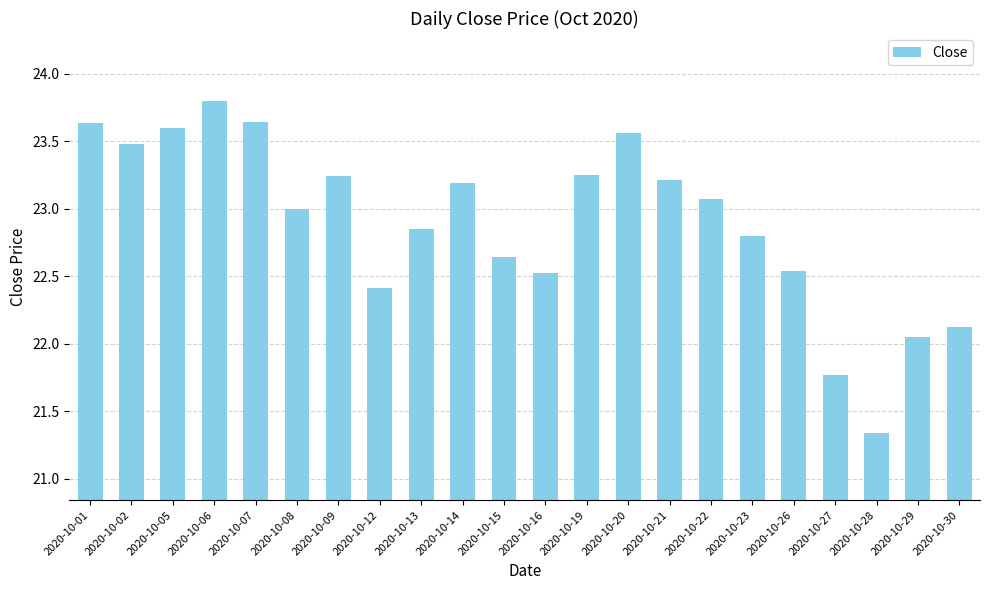

Which category has the lowest value across all series?

2020-10-28